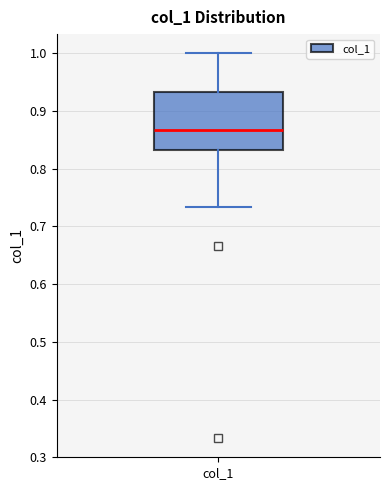

Where does the lower whisker of the box for col_1 end on the y-axis? The values are not printed on the chart, so give them approximately, as read against the axis.

0.73